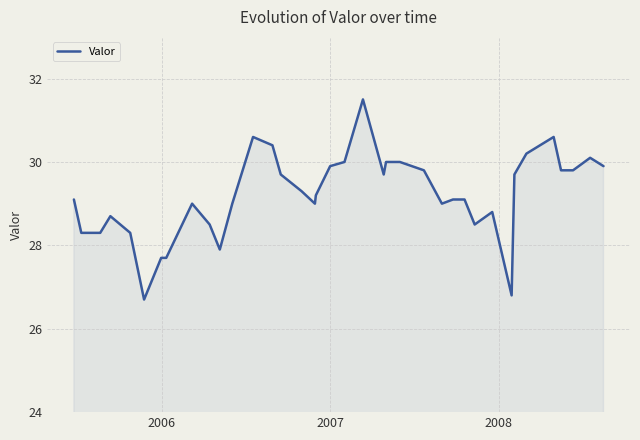

What is the greatest value displayed?

31.5